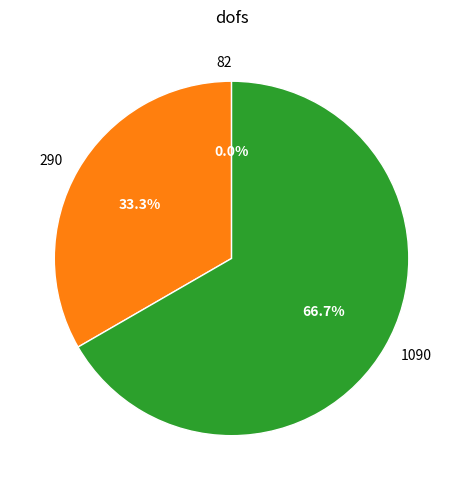

To the nearest percent, what is the average slice percentage?

33%